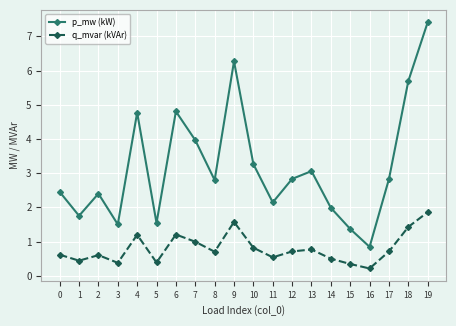

What is the sum of the q_mvar (kVAr) values at 13 and 8?

1.5